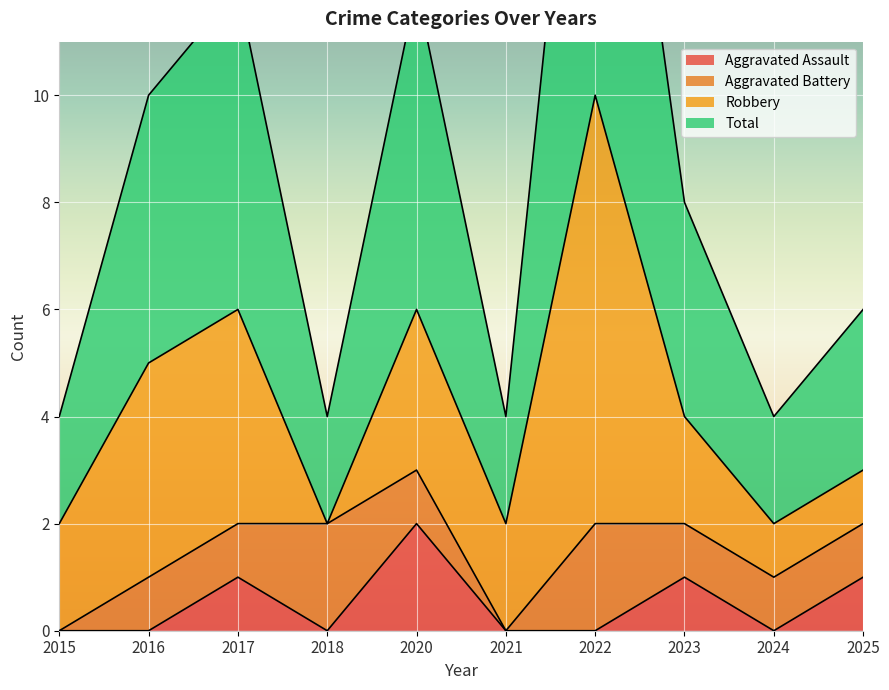

Is the value of Aggravated Assault at 2015 greater than the value of Total at 2016?

No